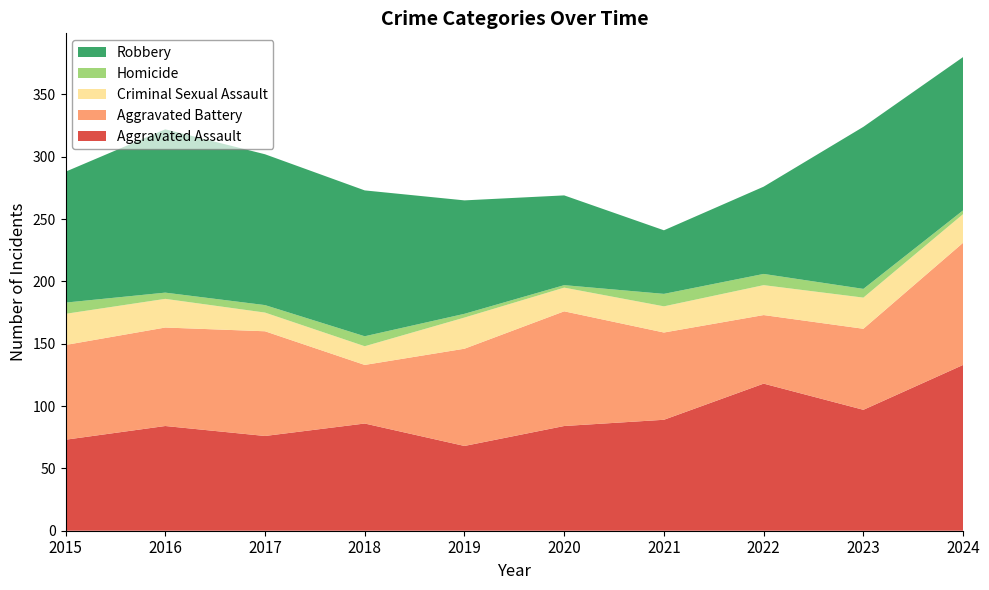

Reading left to right, transcribe all the data shown in this chart.

Aggravated Assault: 2015=73	2016=84	2017=76	2018=86	2019=68	2020=84	2021=89	2022=118	2023=97	2024=133
Aggravated Battery: 2015=76	2016=79	2017=84	2018=47	2019=78	2020=92	2021=70	2022=55	2023=65	2024=98
Criminal Sexual Assault: 2015=25	2016=23	2017=15	2018=15	2019=25	2020=19	2021=21	2022=24	2023=25	2024=23
Homicide: 2015=9	2016=5	2017=6	2018=8	2019=3	2020=2	2021=10	2022=9	2023=7	2024=3
Robbery: 2015=105	2016=131	2017=121	2018=117	2019=91	2020=72	2021=51	2022=70	2023=130	2024=123